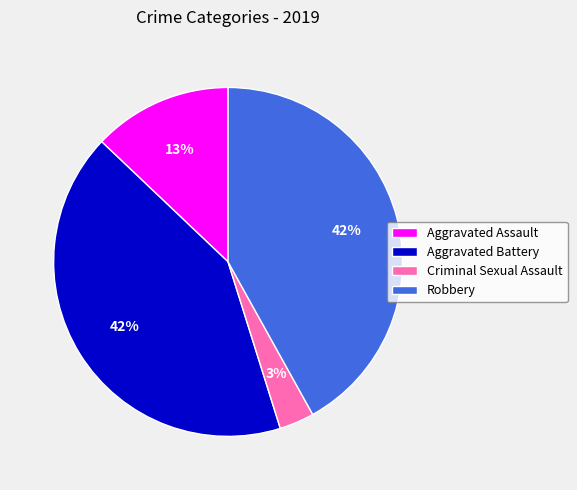

Is the sum of Aggravated Battery and Robbery greater than half?

Yes